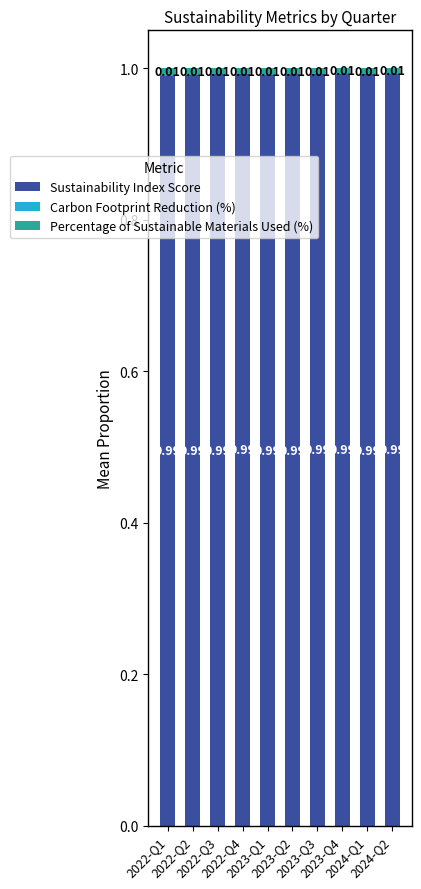

Are the bars grouped side by side (vs. stacked)?

No